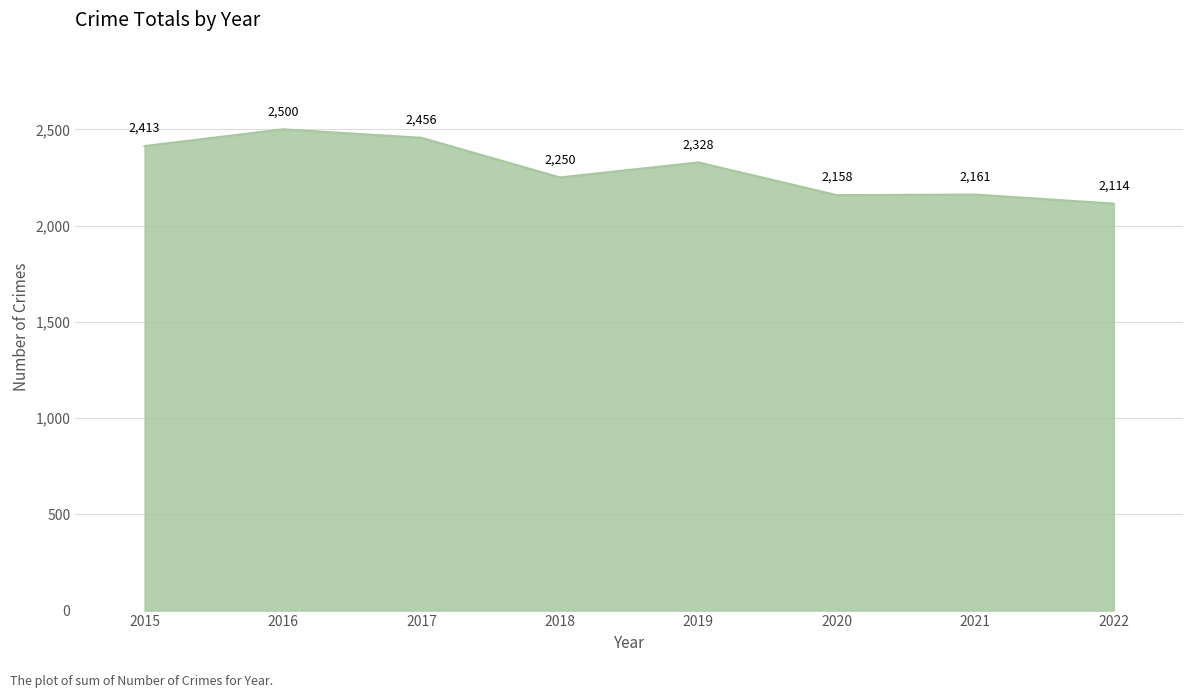

What is the difference between the second highest and minimum values?

342